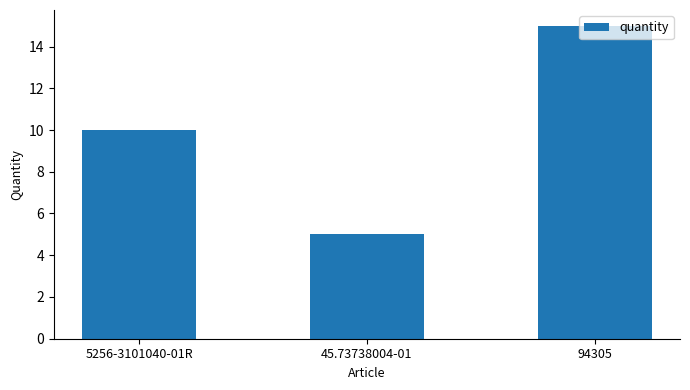

What position from the left is 94305?

3